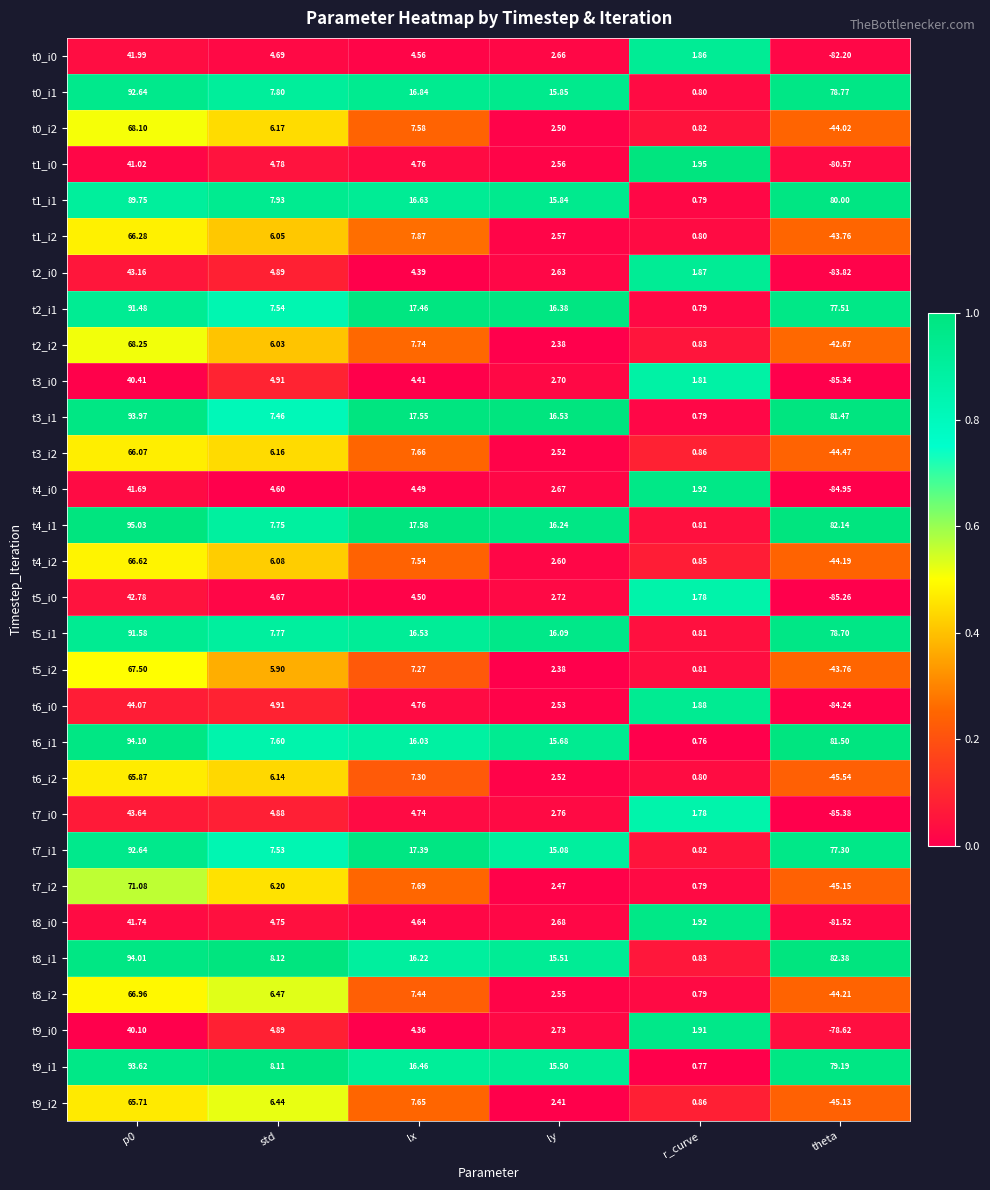

At which label does t8_i1 reach its minimum?

r_curve